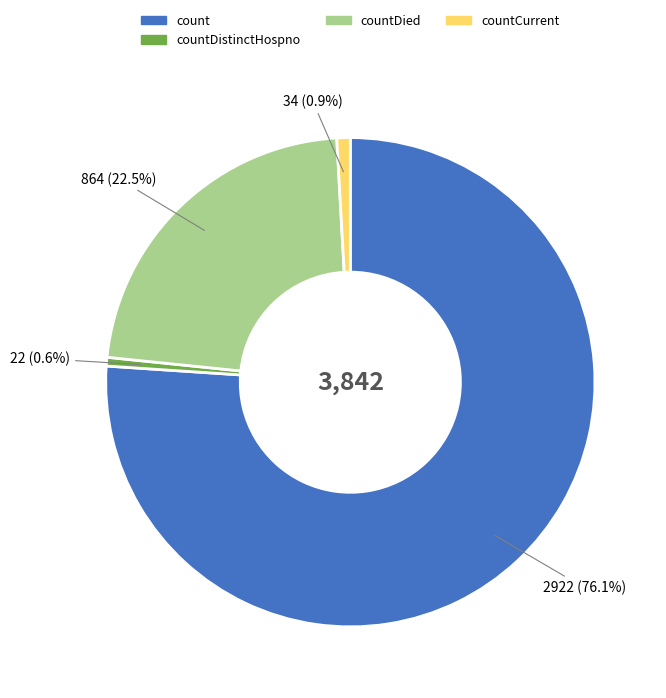

To the nearest percent, what is the difference between the largest and smallest slice percentages?

75%